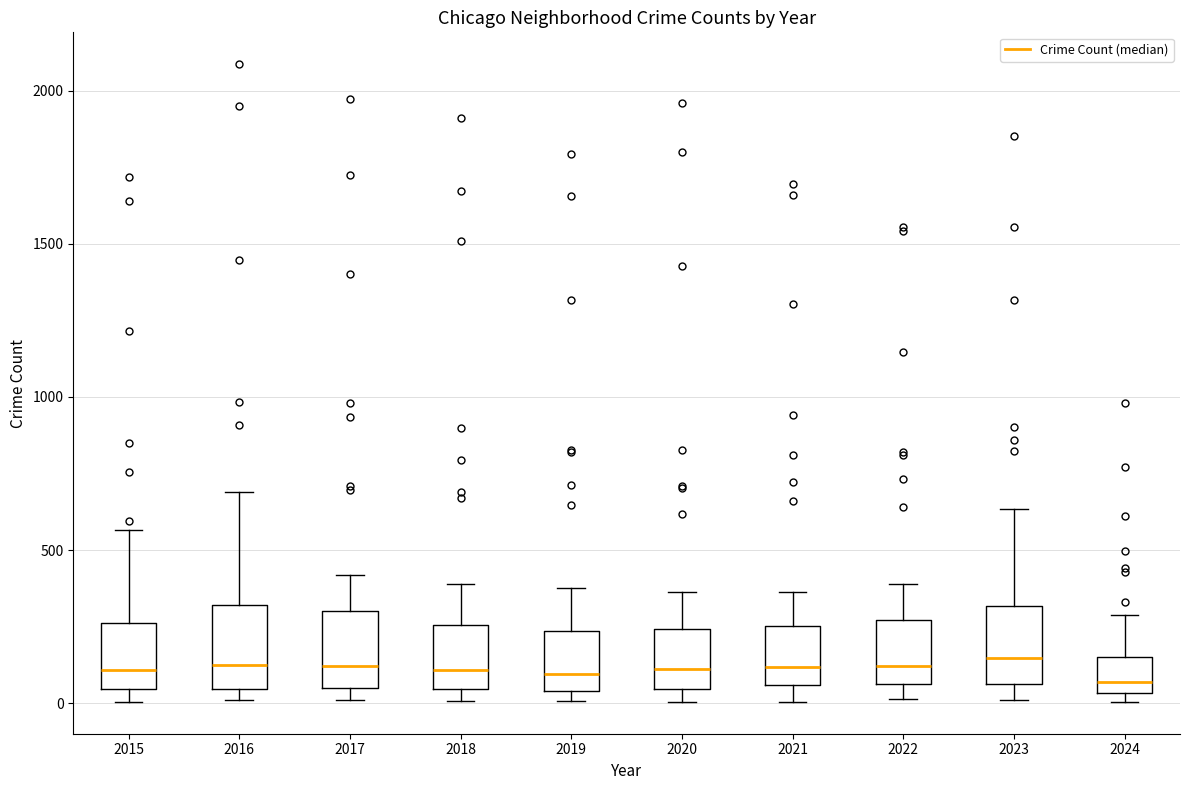

Reading left to right, transcribe this box plot: for each box, give where its median line is, the range the box spans, and where its two whiskers end, as read against the y-axis. The values are not printed on the chart, so give them approximately, as read against the axis.

2015: median 100, box 50 to 250, whiskers 0 to 550
2016: median 150, box 50 to 300, whiskers 0 to 700
2017: median 100, box 50 to 300, whiskers 0 to 400
2018: median 100, box 50 to 250, whiskers 0 to 400
2019: median 100, box 50 to 250, whiskers 0 to 400
2020: median 100, box 50 to 250, whiskers 0 to 350
2021: median 100, box 50 to 250, whiskers 0 to 350
2022: median 100, box 50 to 250, whiskers 0 to 400
2023: median 150, box 50 to 300, whiskers 0 to 650
2024: median 50 (just above the box's lower edge), box 50 to 150, whiskers 0 to 300